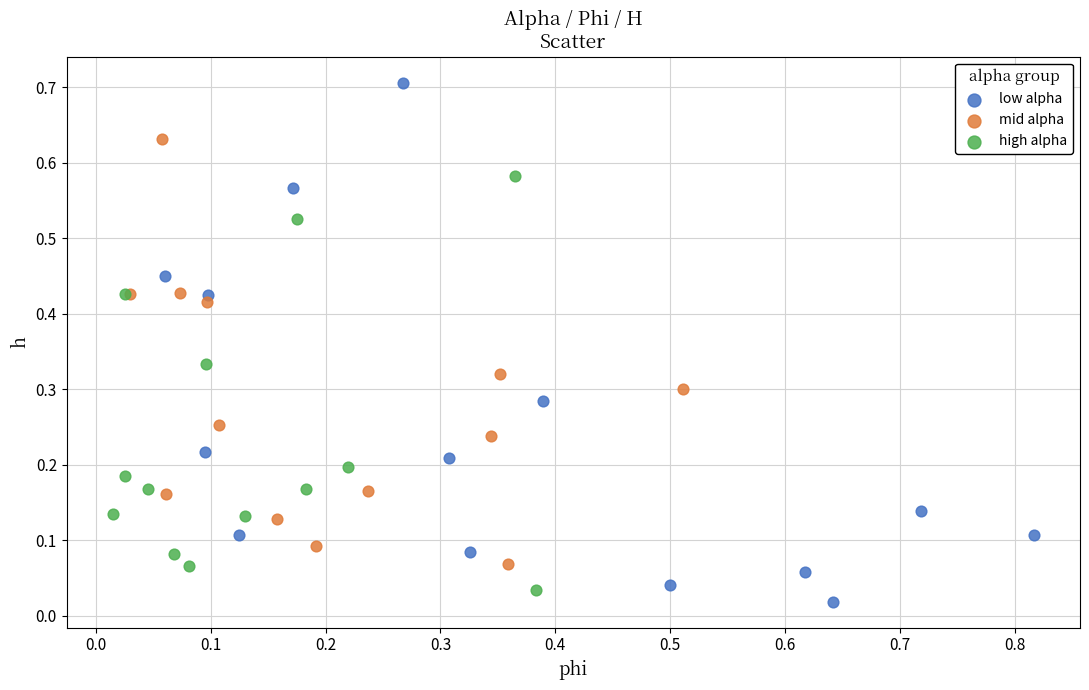

Which series has the largest Y range (max minus min)?

low alpha